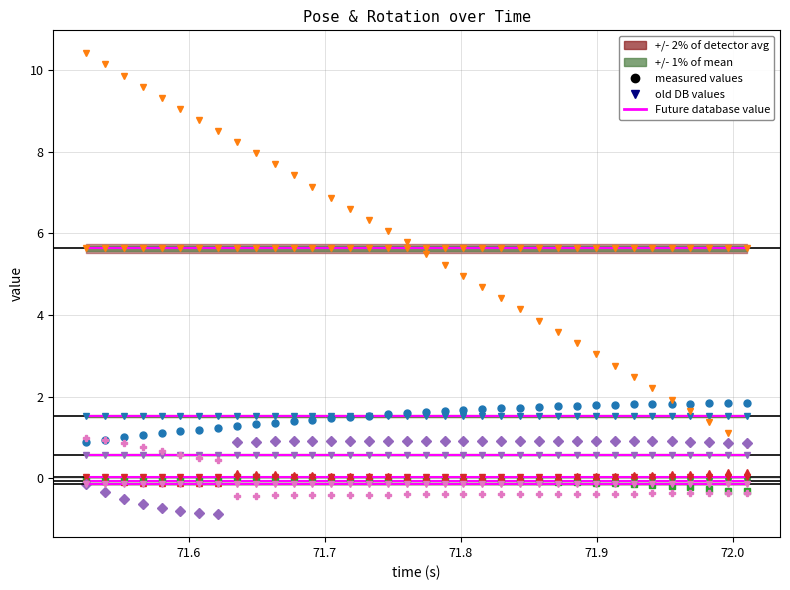

At which category is the sum across all series the highest?

71.52457